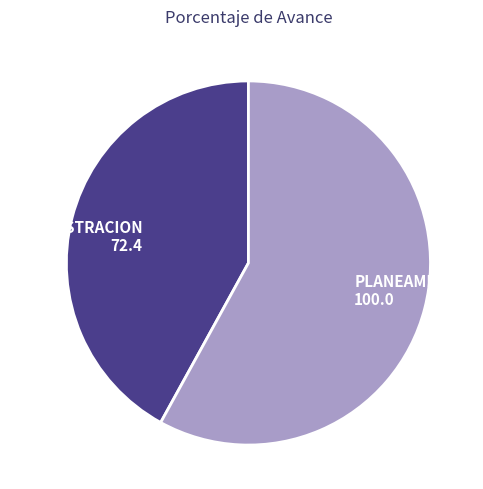

How many slices are in this pie chart?

2